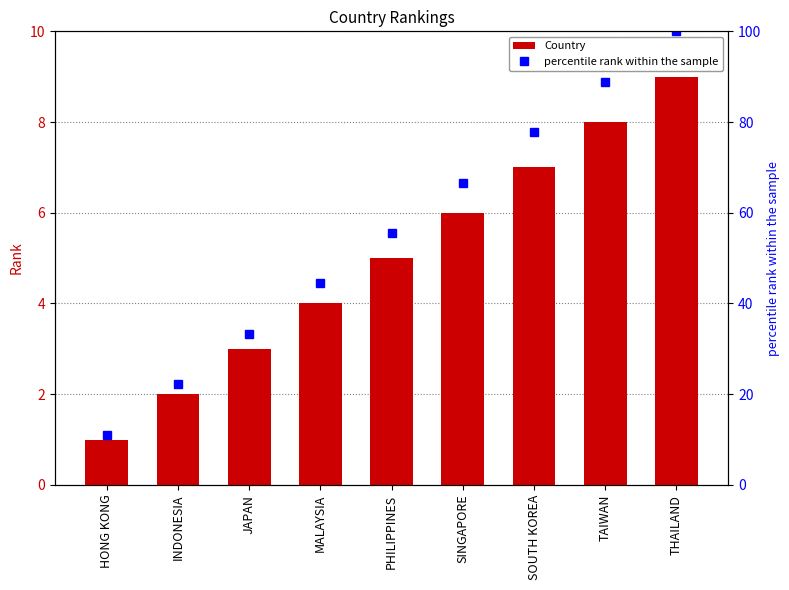

Between SOUTH KOREA and SINGAPORE, which is larger?

SOUTH KOREA